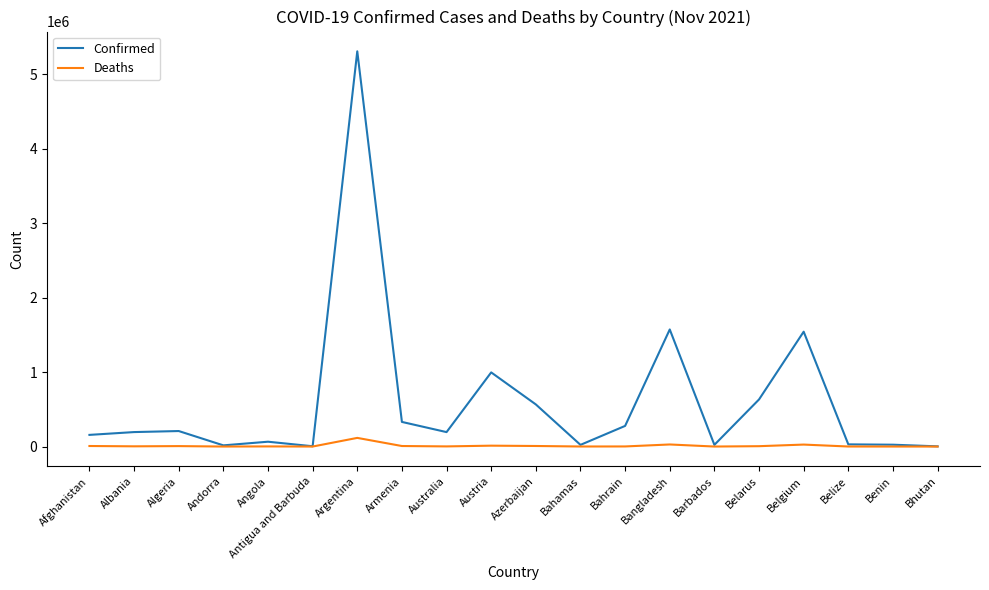

Which series has the widest spread of values?

Confirmed